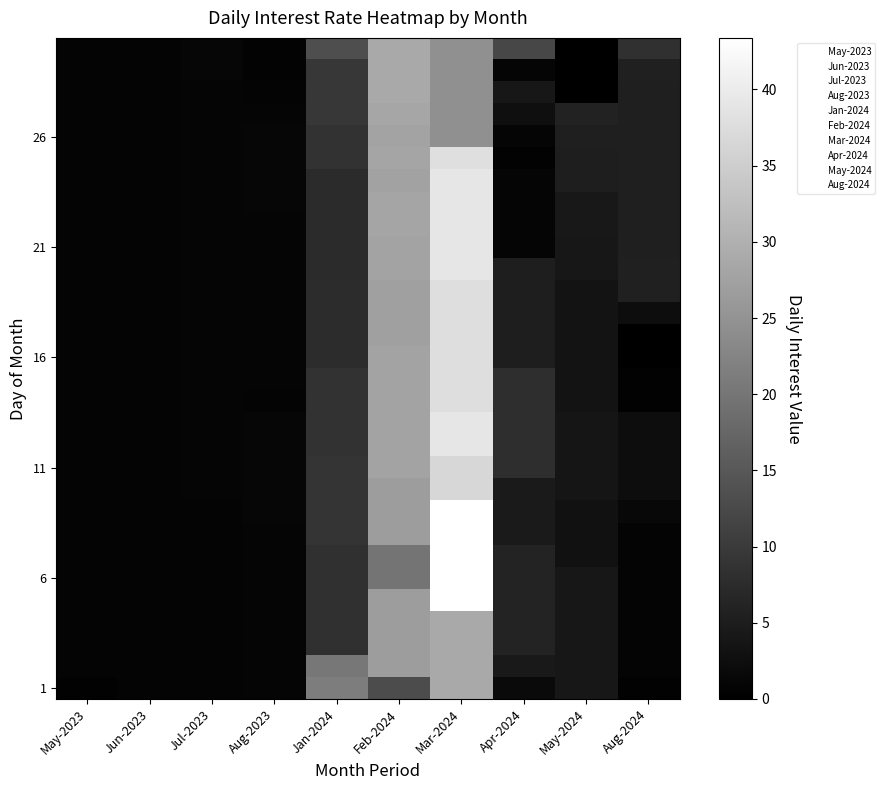

Which series has the widest spread of values?

Mar-2024